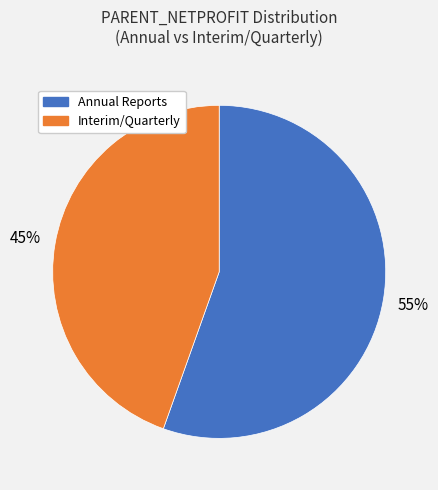

Is there any slice that represents more than half of the pie?

Yes